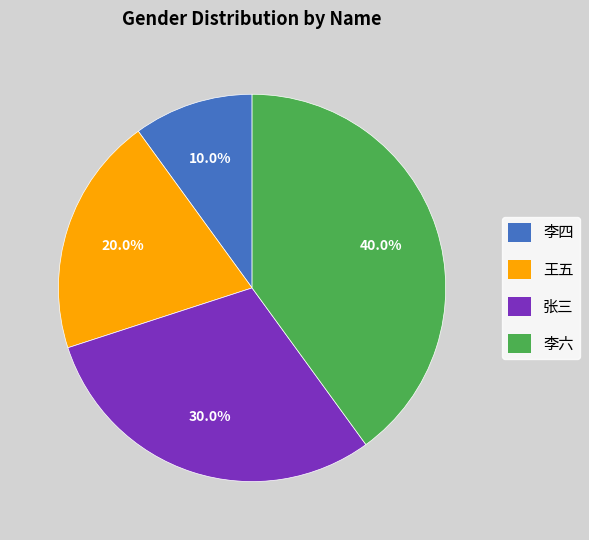

Approximately how many times larger is the value at 王五 compared to 李六?

0.5